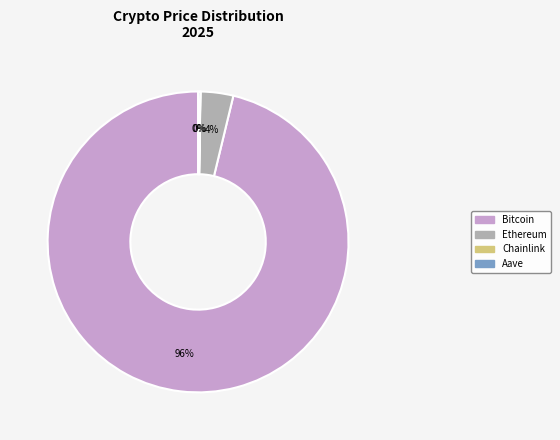

Between Ethereum and Bitcoin, which is larger?

Bitcoin